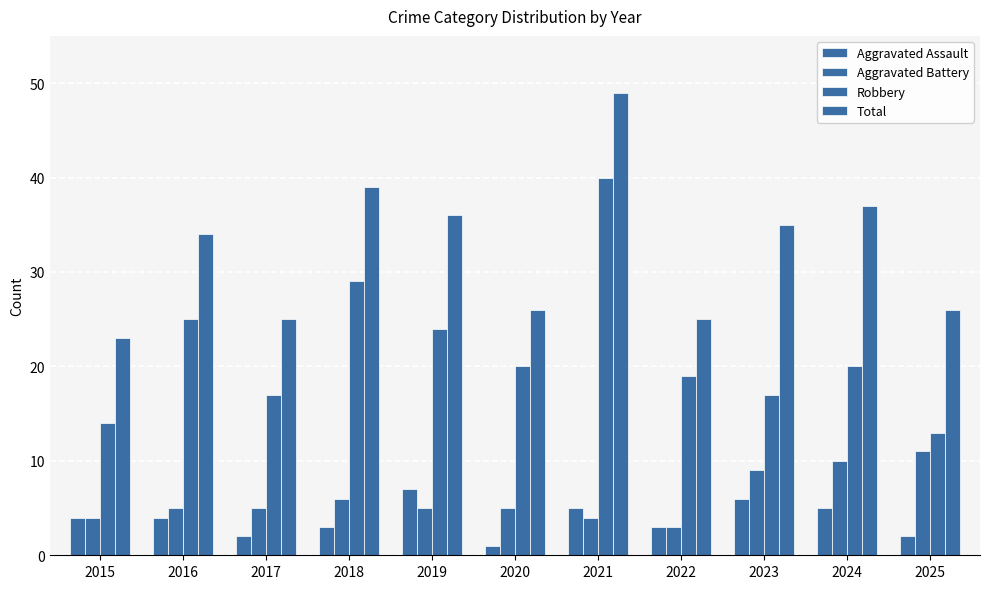

Are the bars grouped side by side (vs. stacked)?

Yes